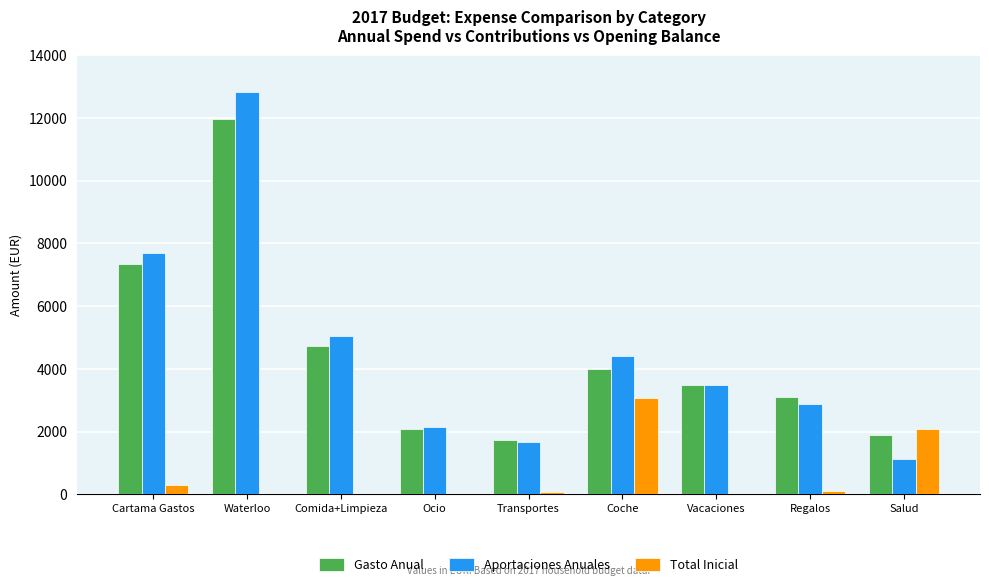

At which label is Aportaciones Anuales closest to 6984?

Cartama Gastos